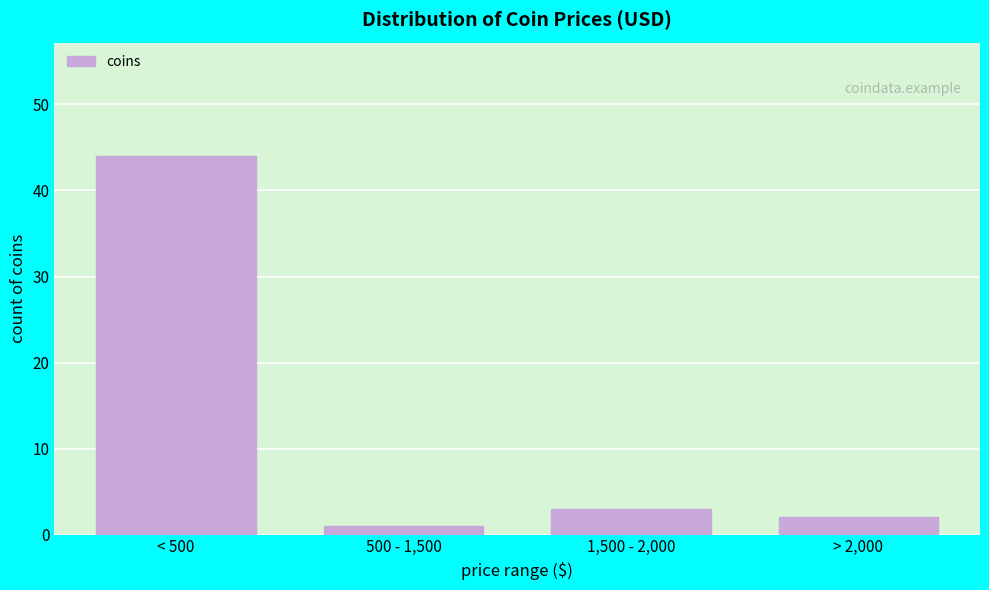

Reading left to right, list all the values displayed in this chart.

44	1	3	2